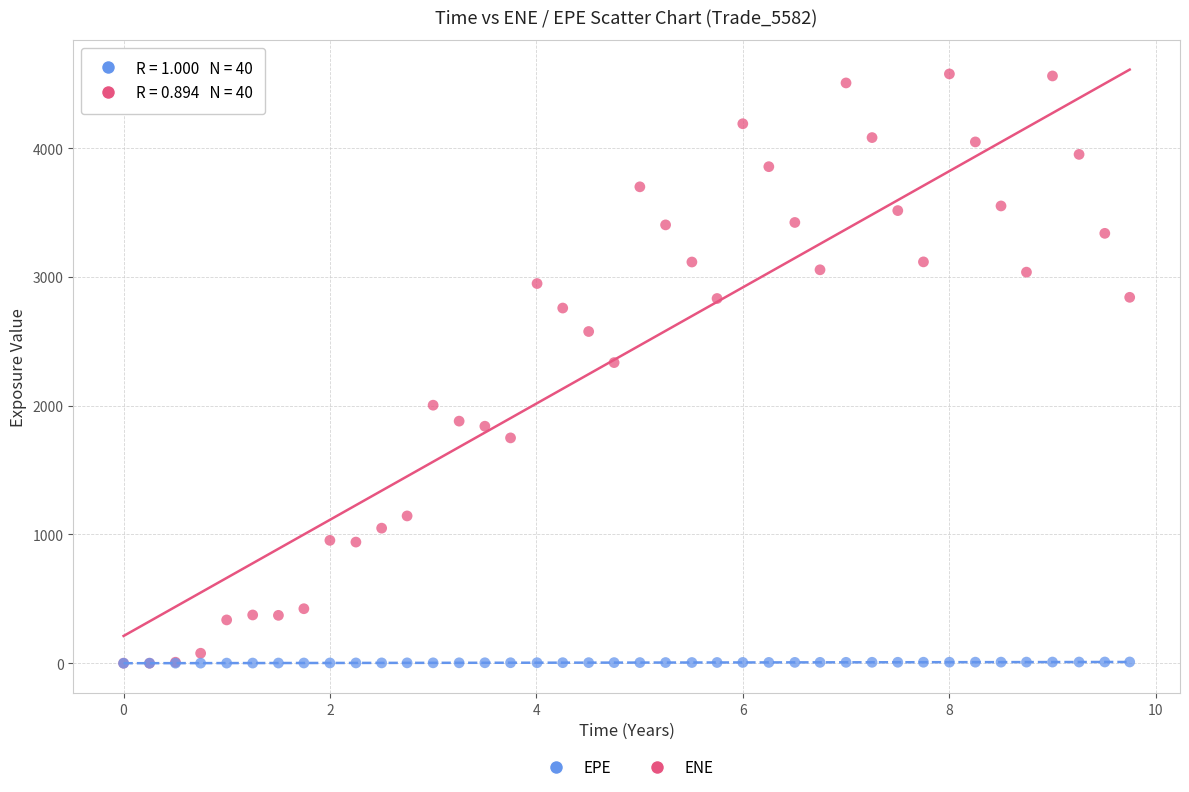

Which series contains the highest Y value?

ENE